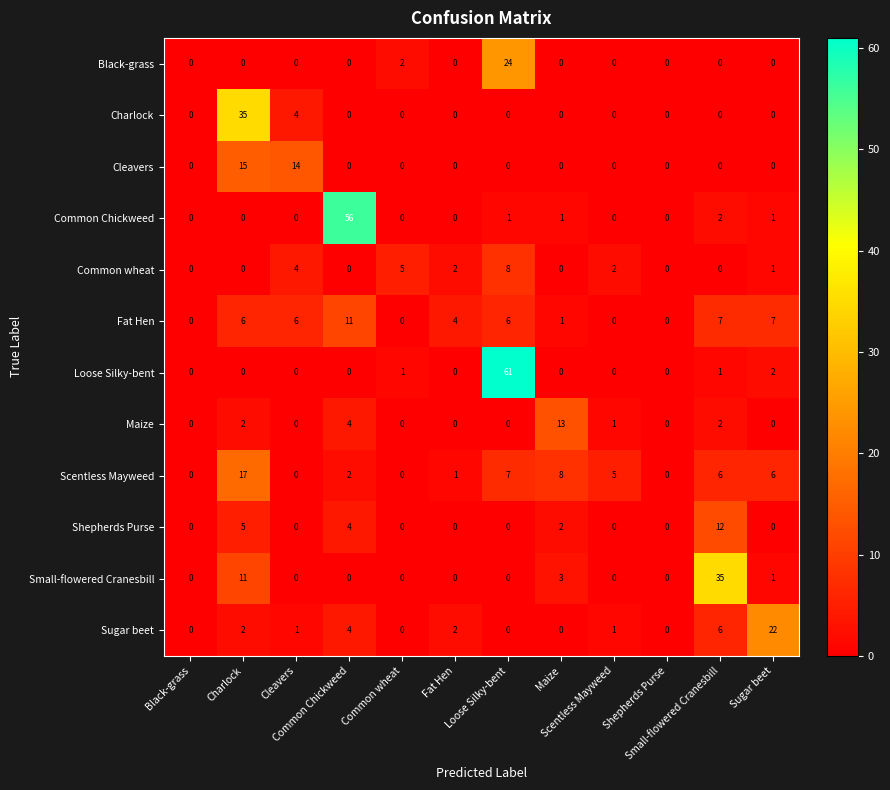

At how many categories does at least one series exceed 19?

5